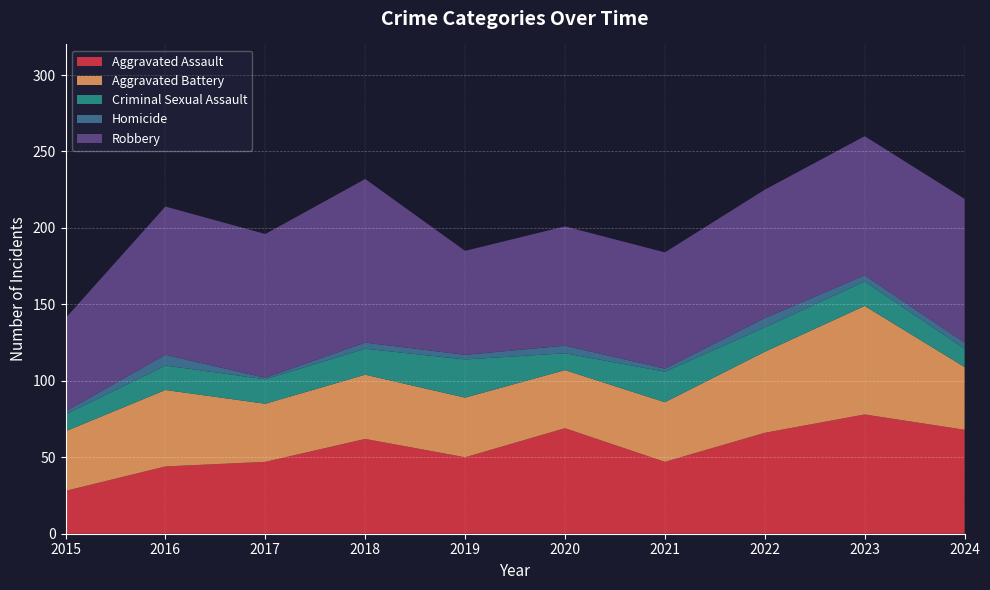

Reading left to right, what are all the values shown in this chart?

Aggravated Assault: 28	44	47	62	50	69	47	66	78	68
Aggravated Battery: 39	50	38	42	39	38	39	53	71	41
Criminal Sexual Assault: 11	16	16	17	25	11	20	16	16	12
Homicide: 2	7	1	4	3	5	2	6	4	4
Robbery: 61	97	94	107	68	78	76	84	91	94